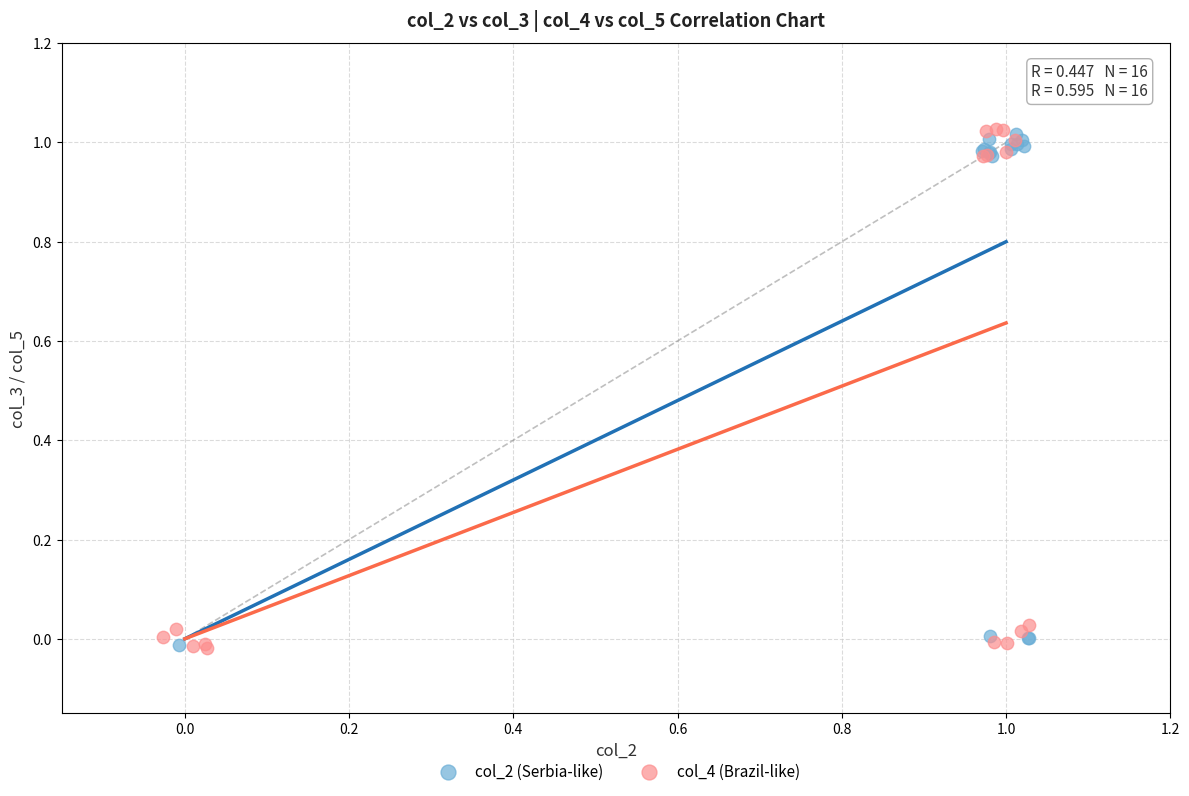

What are all the series names shown in the legend?

col_2 (Serbia-like), col_4 (Brazil-like)